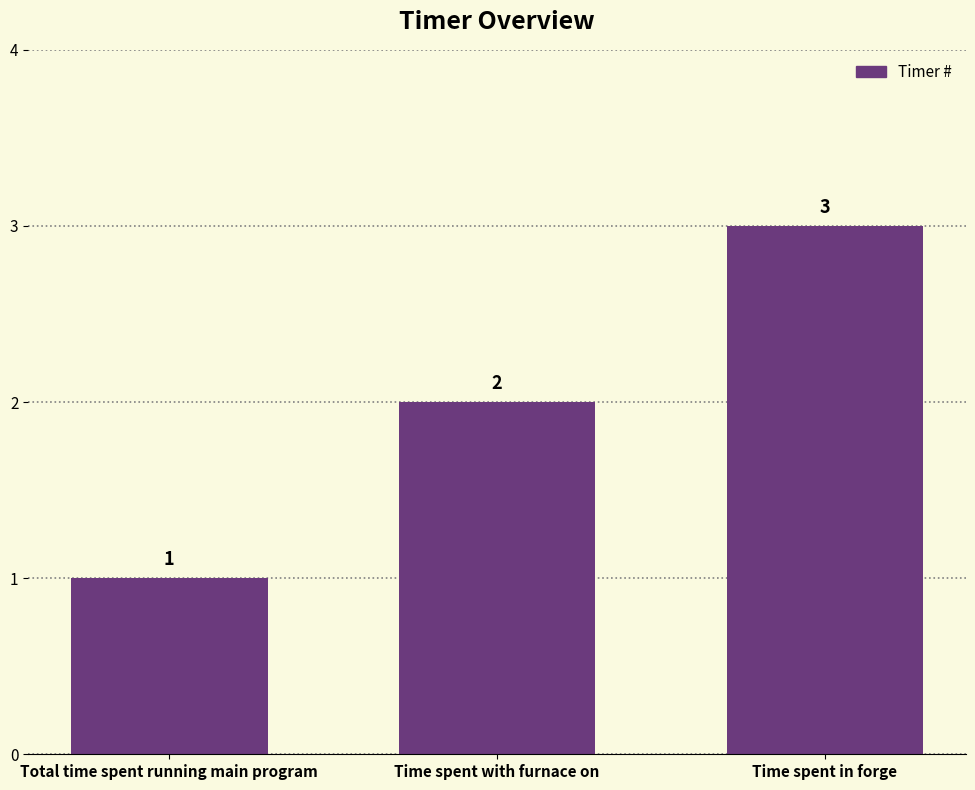

Which label corresponds to the smallest value in the chart?

Total time spent running main program